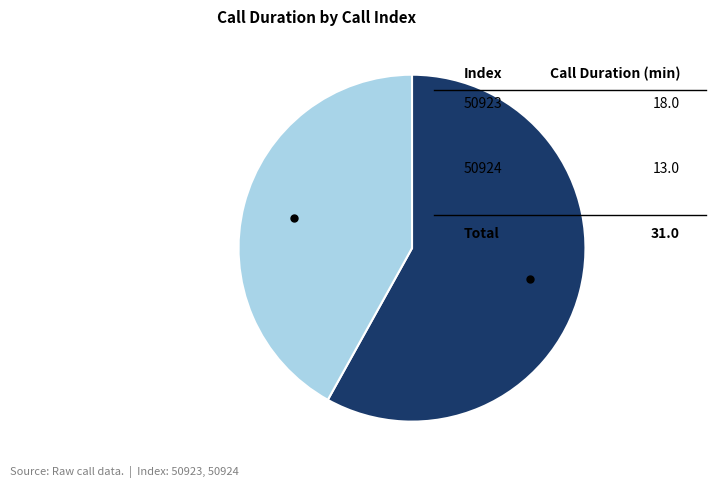

Is there any slice that represents more than half of the pie?

Yes